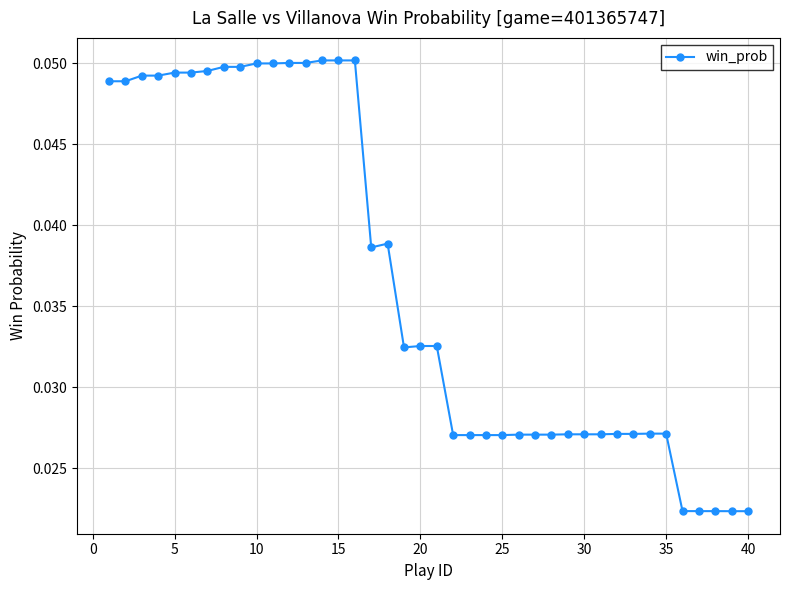

How many values are between 0 and 1?

40